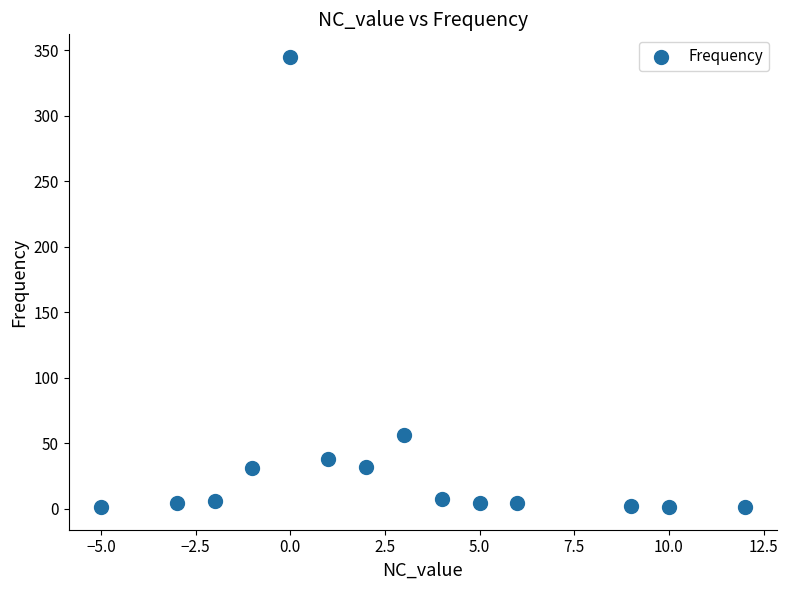

What is the range of Y values (max minus min)?

344